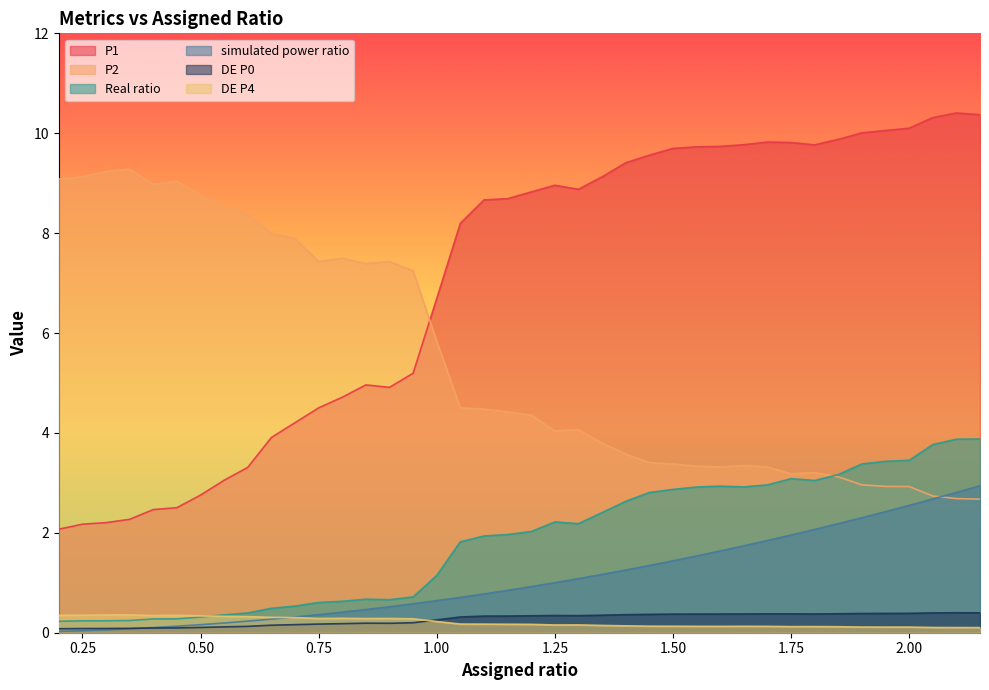

What is the difference between the Real ratio values at 0.45 and 2.15?

3.6